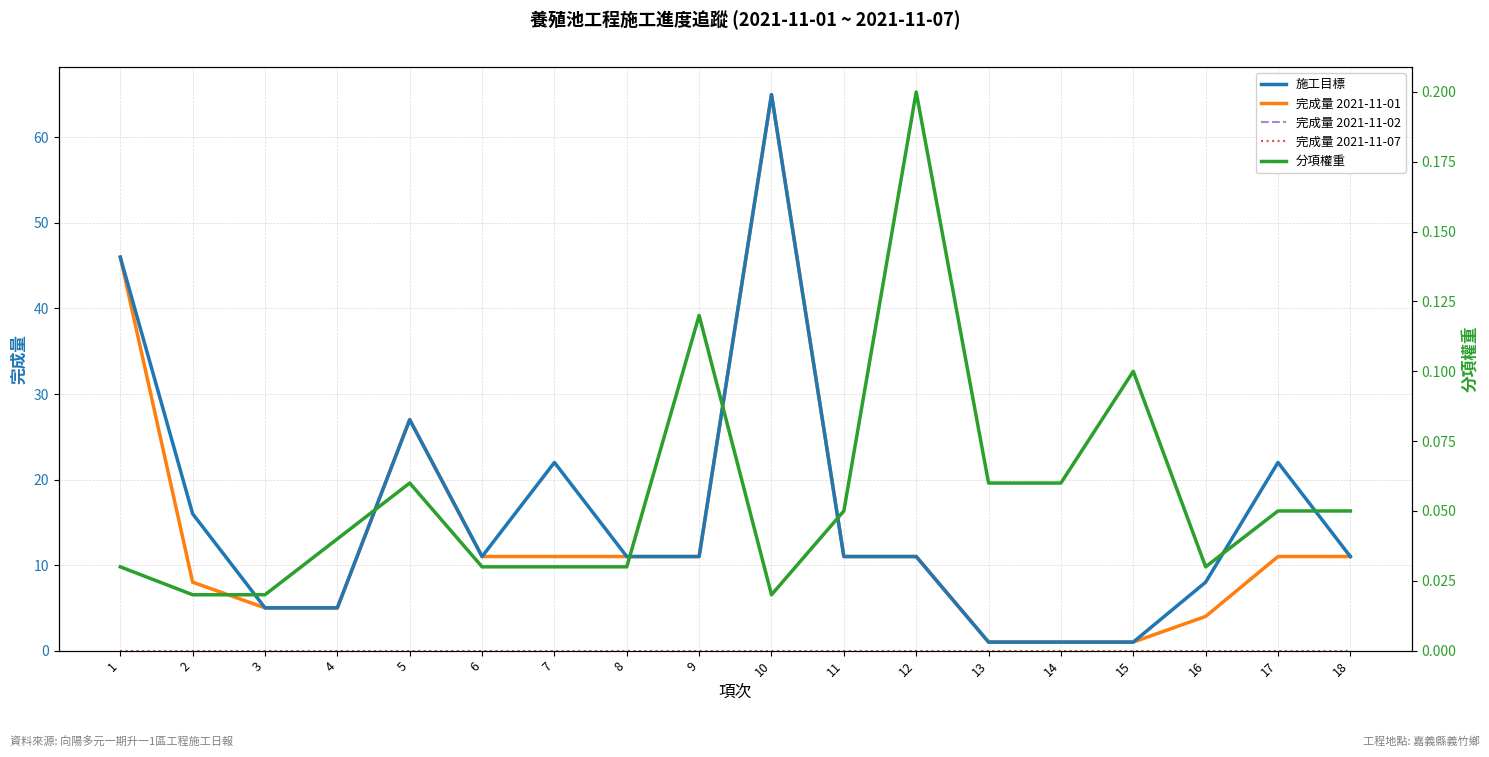

Which series has the widest spread of values?

施工目標